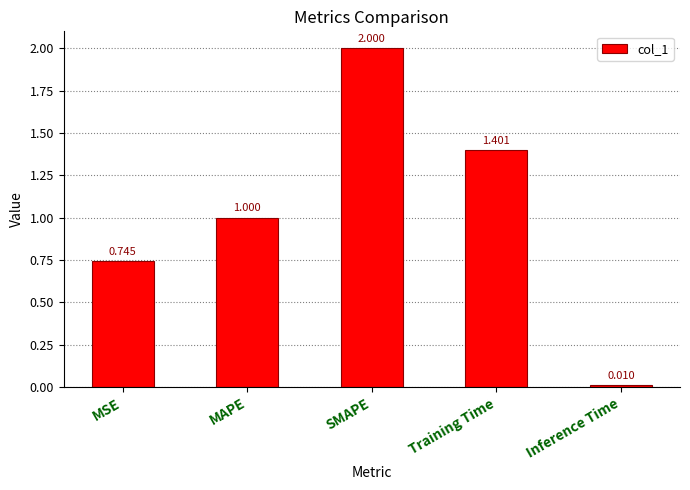

What is the label of the 3rd bar from the right?

SMAPE